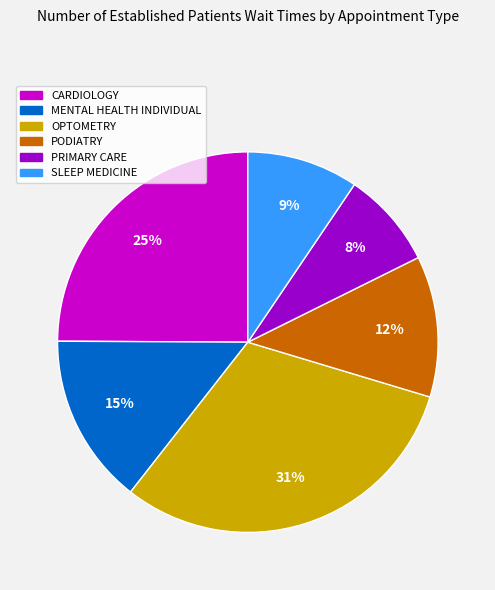

To the nearest percent, what is the difference between the largest and smallest slice percentages?

23%